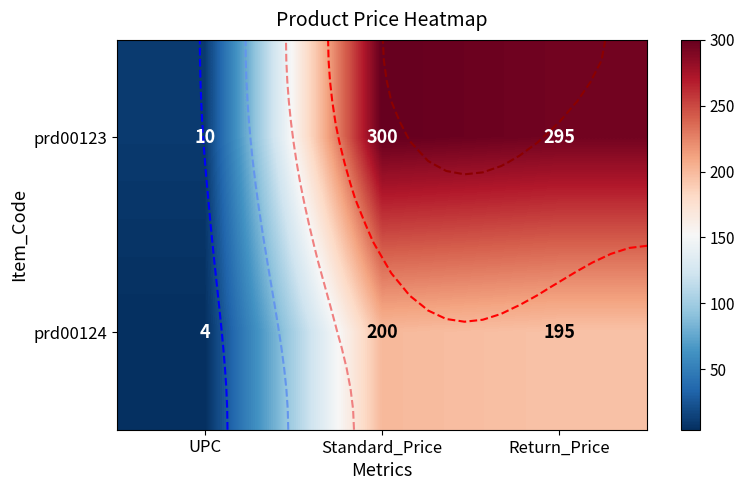

What is the average value of the prd00124 series?

133